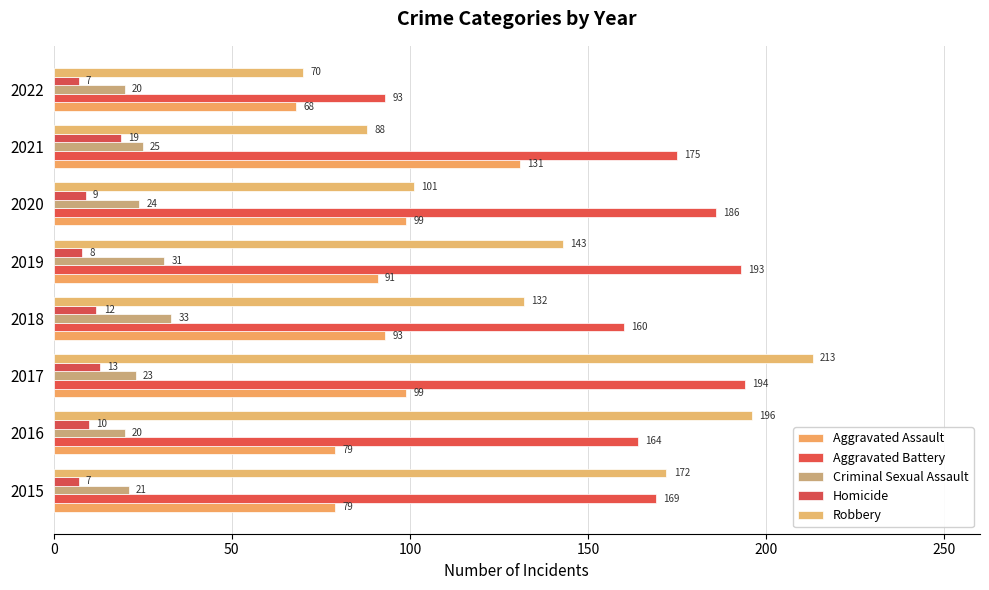

What is the minimum value for Aggravated Assault?

68